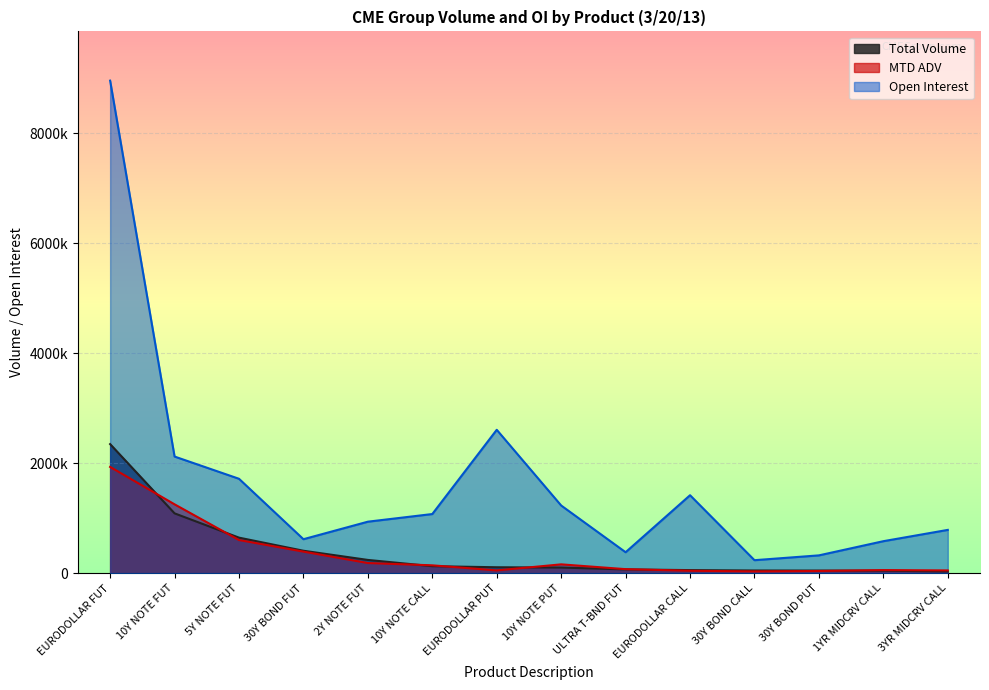

Reading right to left, transcribe all the data shown in this chart.

Total Volume: 3YR MIDCRV CALL=30035	1YR MIDCRV CALL=44550	30Y BOND PUT=46711	30Y BOND CALL=47733	EURODOLLAR CALL=54779	ULTRA T-BND FUT=67569	10Y NOTE PUT=101058	EURODOLLAR PUT=106587	10Y NOTE CALL=126042	2Y NOTE FUT=239906	30Y BOND FUT=406996	5Y NOTE FUT=645245	10Y NOTE FUT=1087013	EURODOLLAR FUT=2346618
MTD ADV: 3YR MIDCRV CALL=49032	1YR MIDCRV CALL=54722	30Y BOND PUT=39051	30Y BOND CALL=31070	EURODOLLAR CALL=42897	ULTRA T-BND FUT=72159	10Y NOTE PUT=159355	EURODOLLAR PUT=49287	10Y NOTE CALL=141592	2Y NOTE FUT=183451	30Y BOND FUT=390907	5Y NOTE FUT=601758	10Y NOTE FUT=1251140	EURODOLLAR FUT=1931716
Open Interest: 3YR MIDCRV CALL=786206	1YR MIDCRV CALL=580676	30Y BOND PUT=322792	30Y BOND CALL=235130	EURODOLLAR CALL=1416704	ULTRA T-BND FUT=379856	10Y NOTE PUT=1229697	EURODOLLAR PUT=2606783	10Y NOTE CALL=1074580	2Y NOTE FUT=935463	30Y BOND FUT=616832	5Y NOTE FUT=1715926	10Y NOTE FUT=2120165	EURODOLLAR FUT=8957038